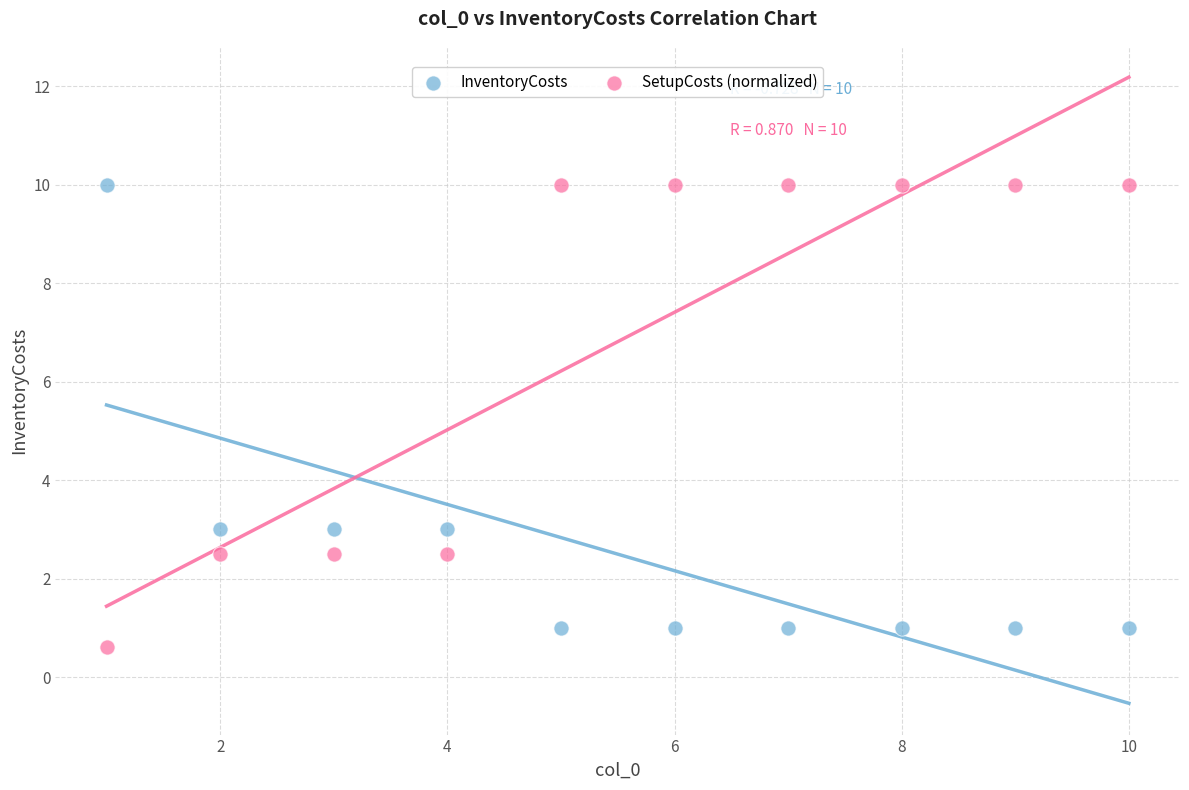

What are all the series names shown in the legend?

InventoryCosts, SetupCosts (normalized)